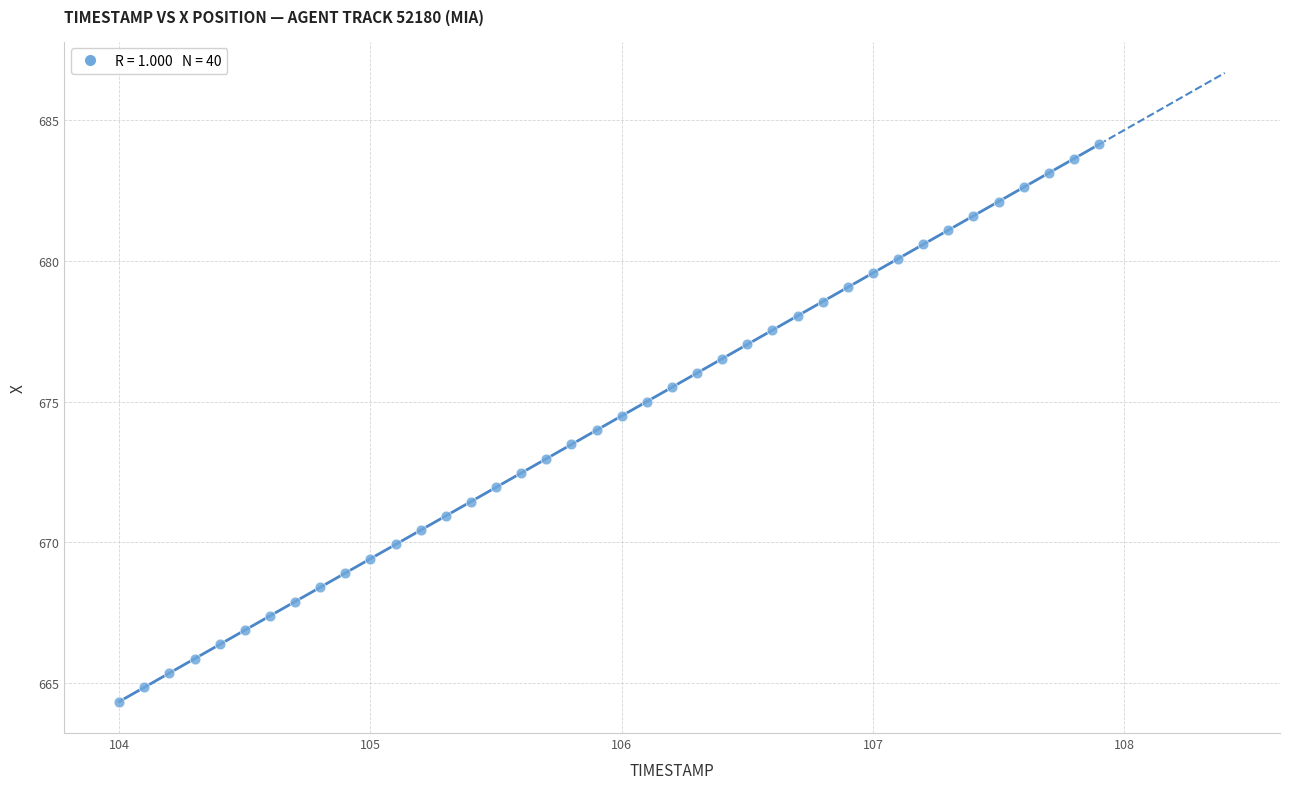

What is the range of X values (max minus min)?

3.9